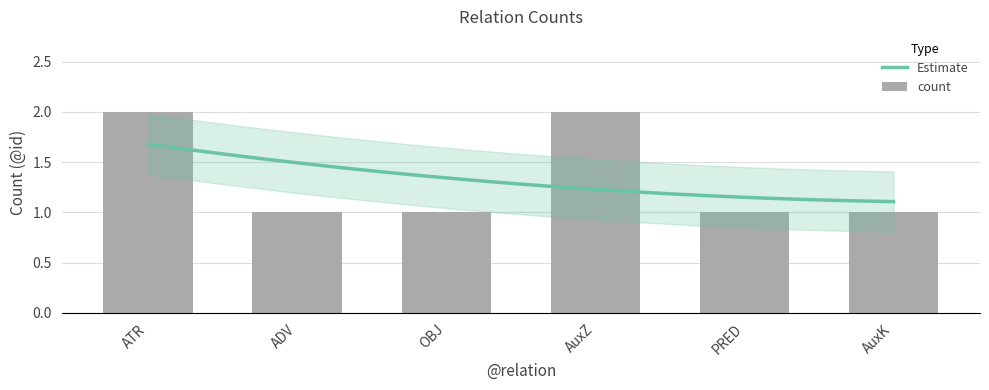

The chart shows a value of 2 at ATR. True or false?

True